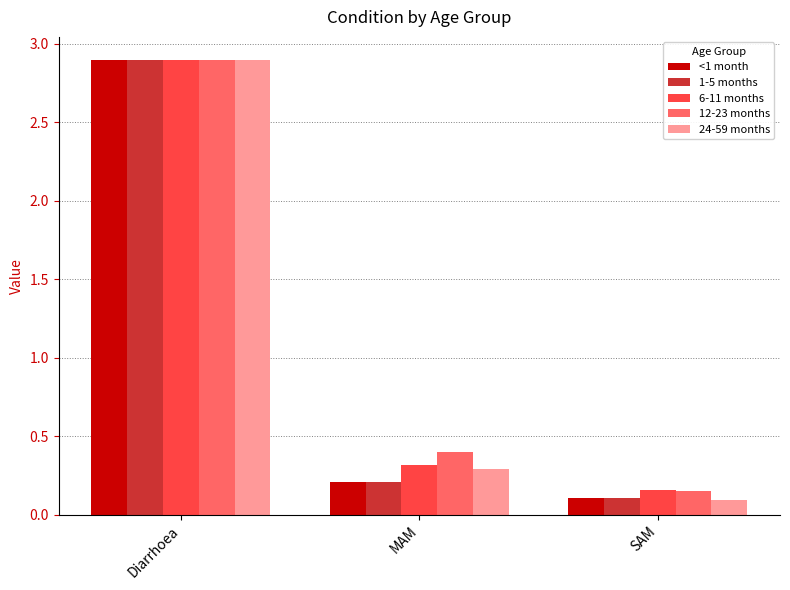

What is the value of the 24-59 months bar at the 2nd from the left?

0.3